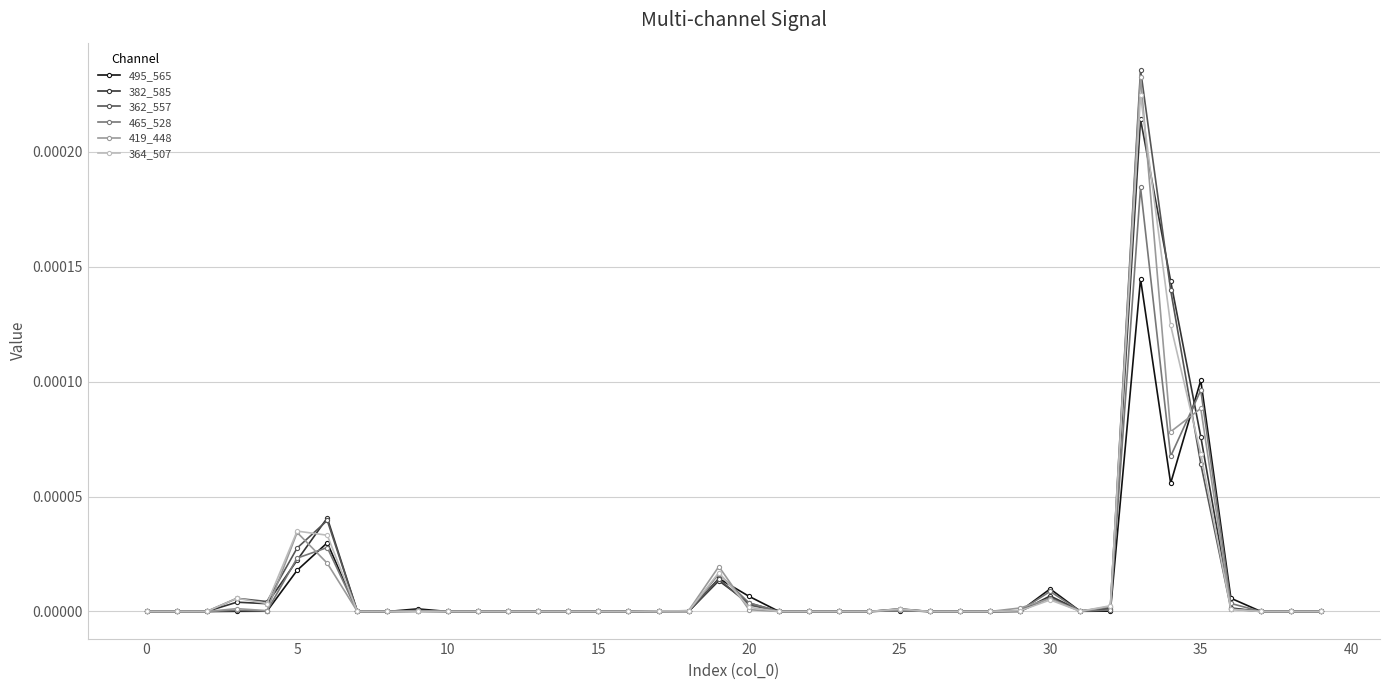

True or false: 465_528 has more than 0 interior local peaks.

True